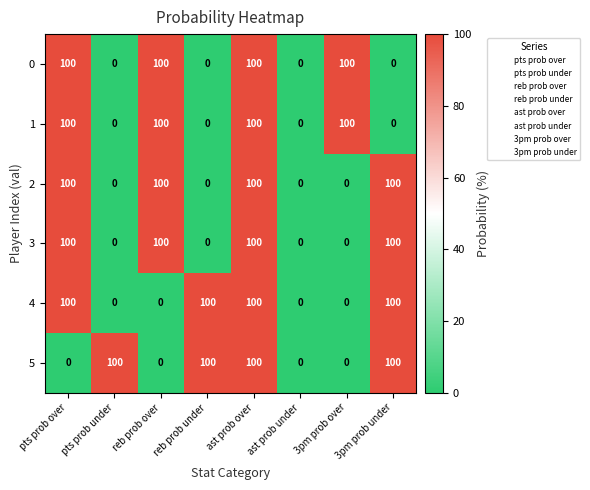

Count the number of categories in the chart.

8